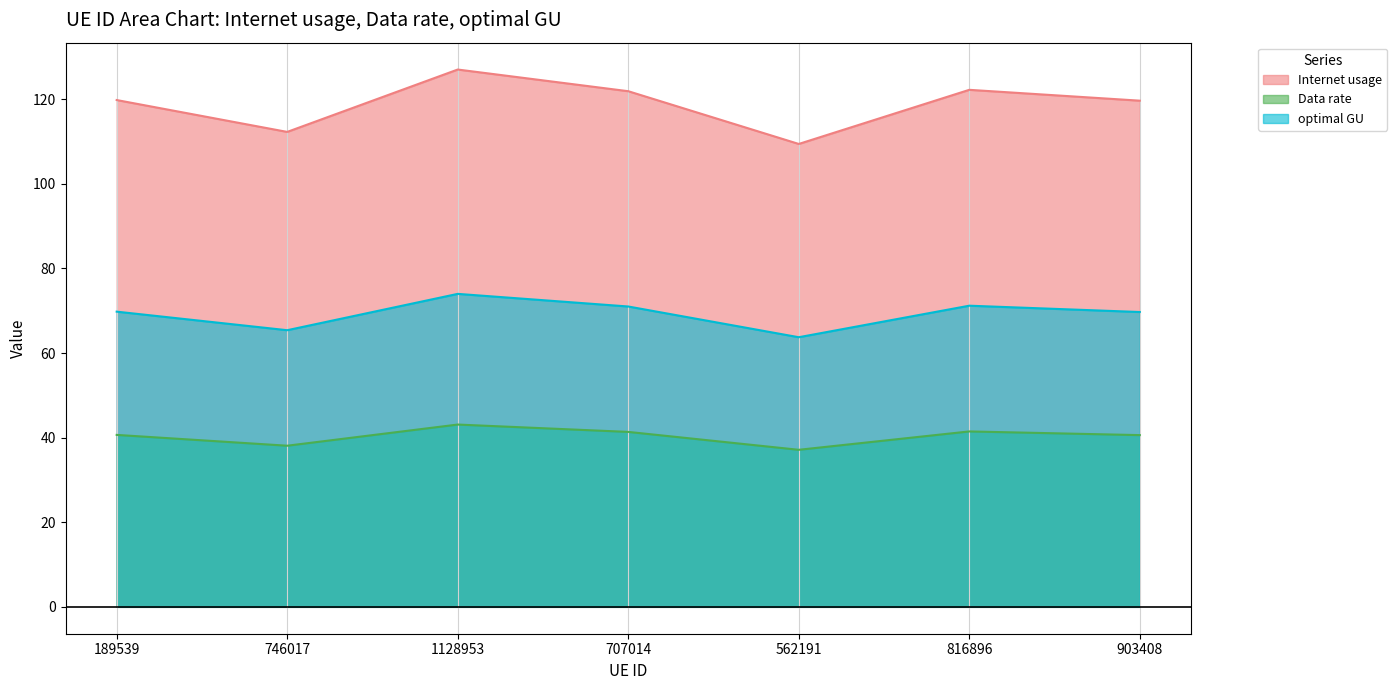

What is the value of the optimal GU point at the 5th from the left?

63.7